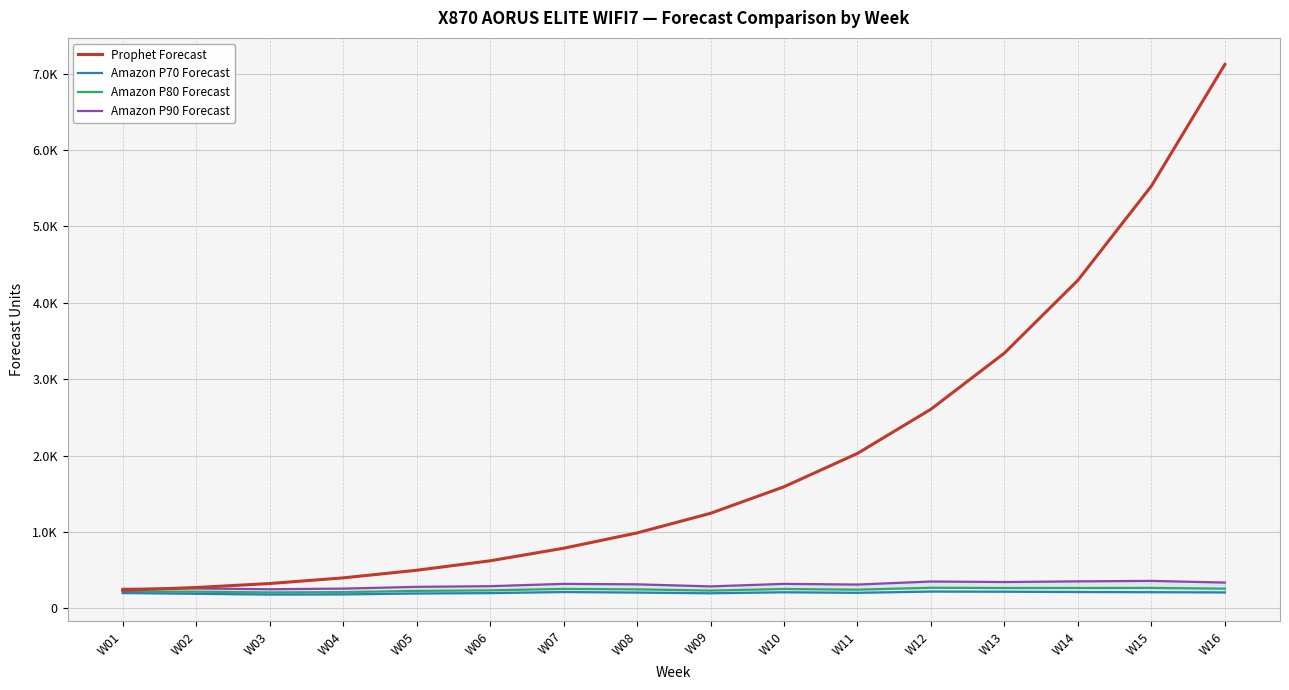

Which series ends up on top after the final intersection of Amazon P90 Forecast and Prophet Forecast?

Prophet Forecast